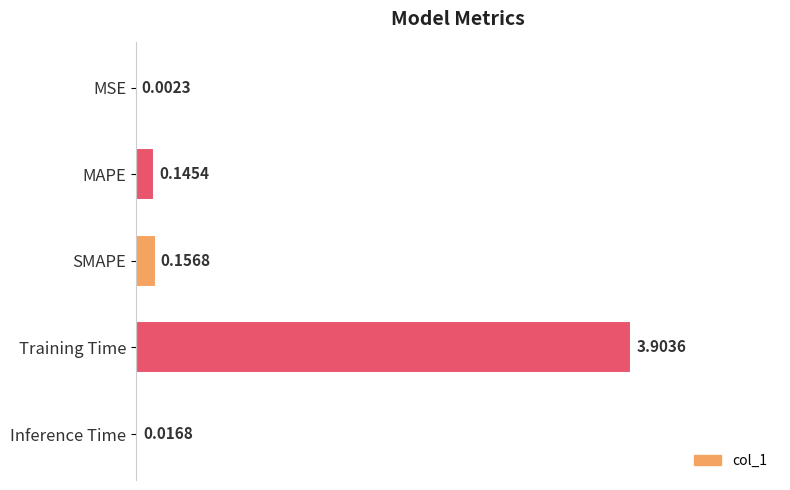

Which label corresponds to the largest value in the chart?

Training Time